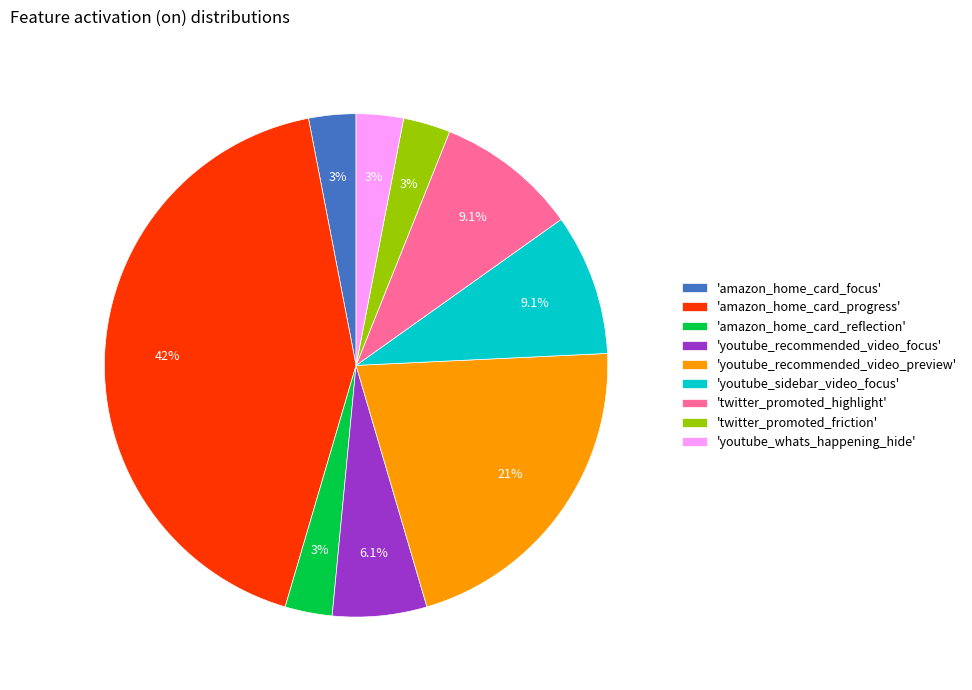

How many segments does this pie chart have?

9